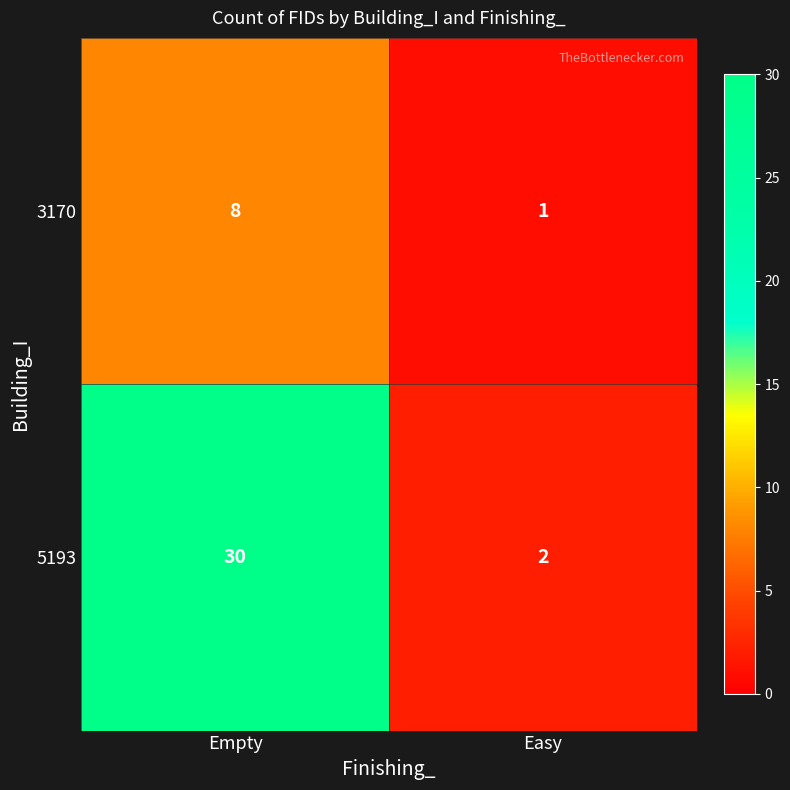

Rank the series at Empty from highest to lowest value.

5193, 3170